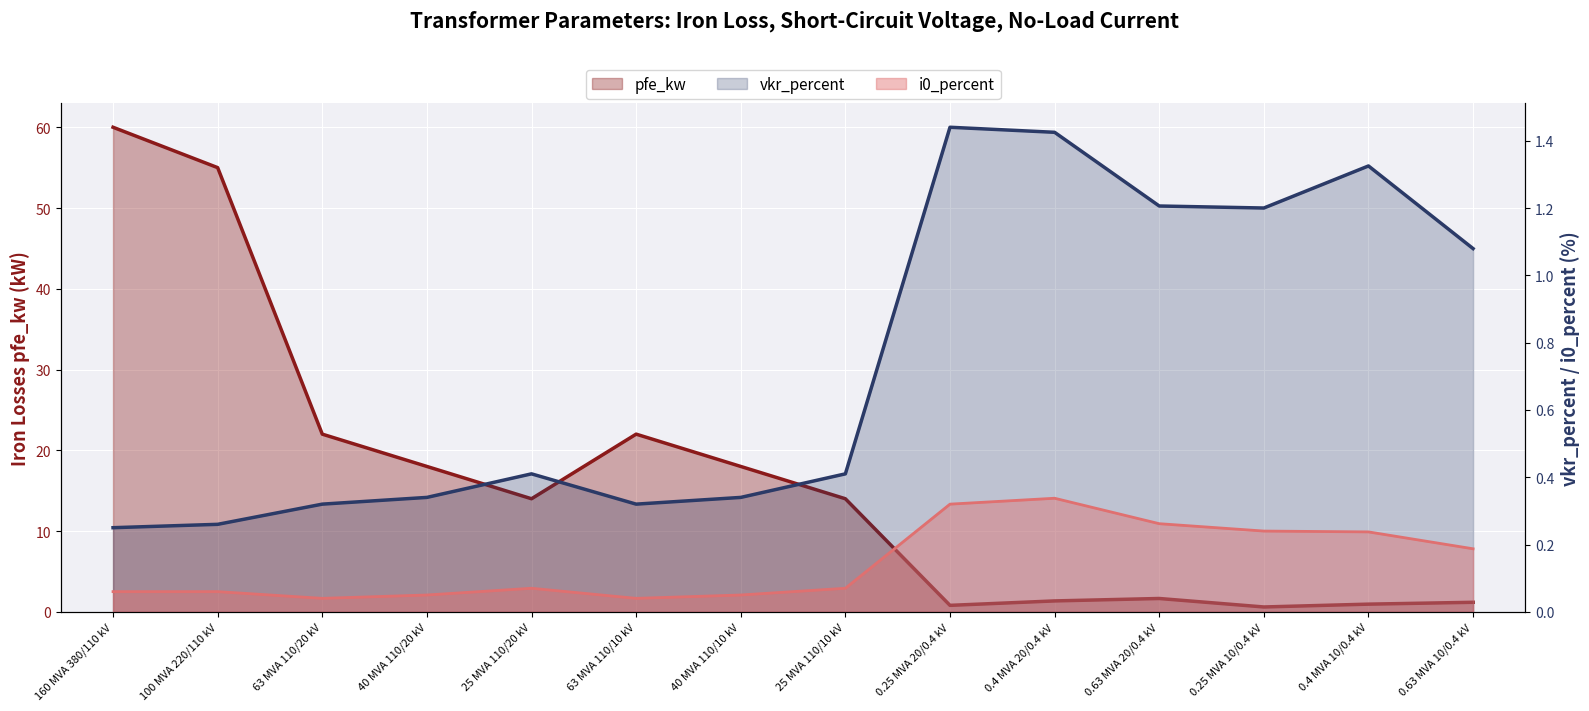

In i0_percent, how many points are higher than both neighbors (excluding endpoints)?

2